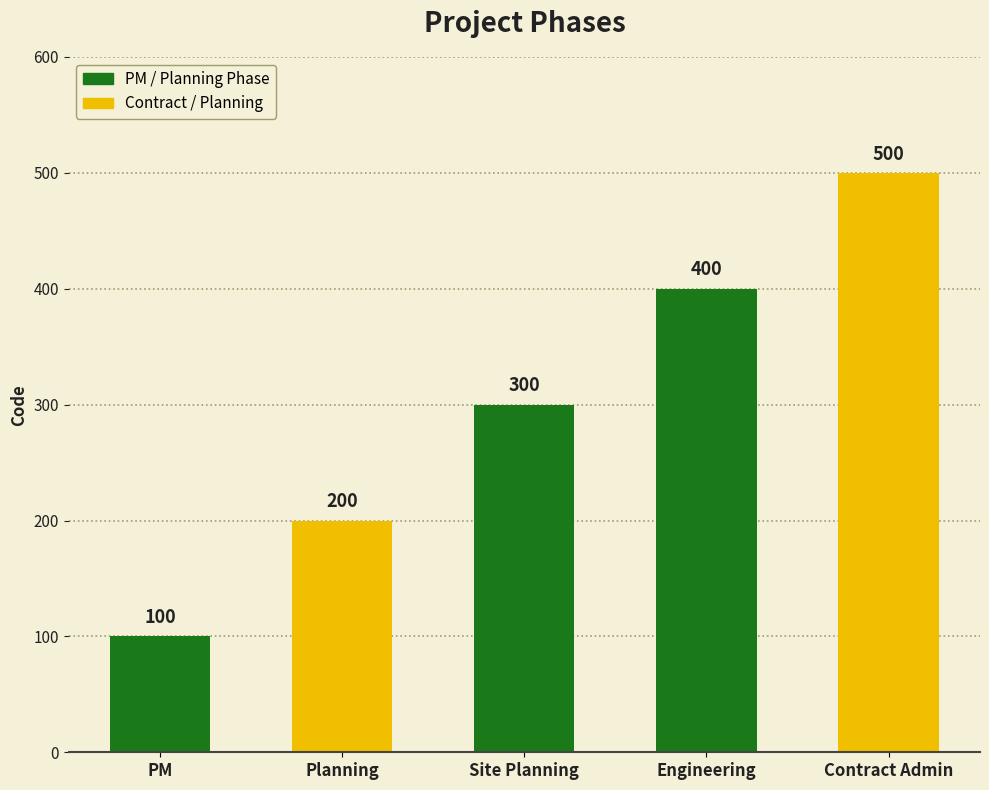

What is the change in value from Site Planning to Engineering?

+100